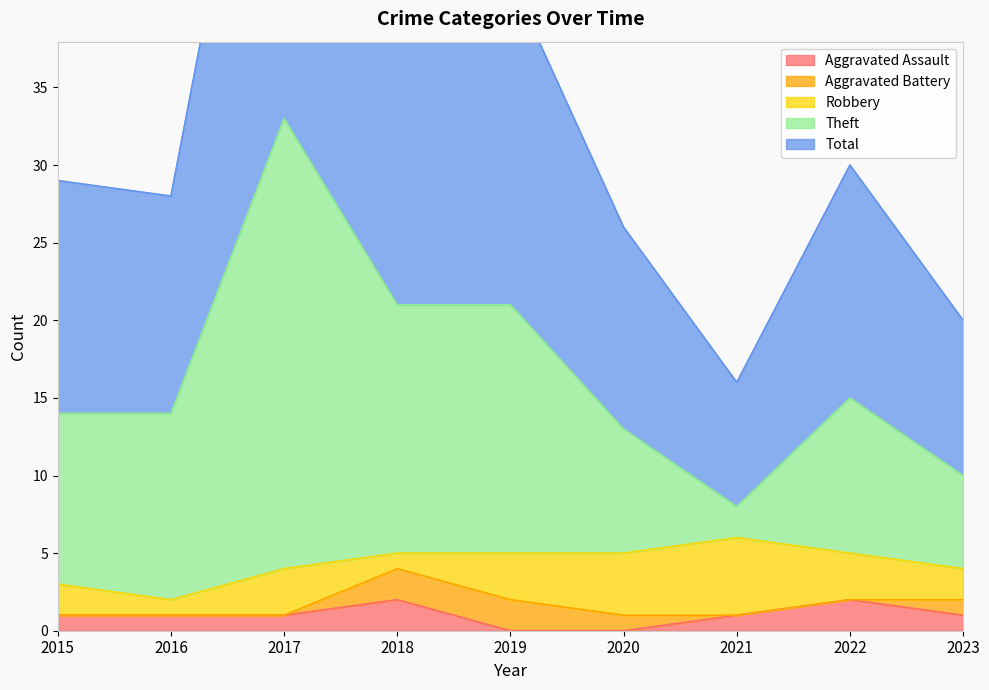

Is it true that Aggravated Assault equals 2 at 2018?

True